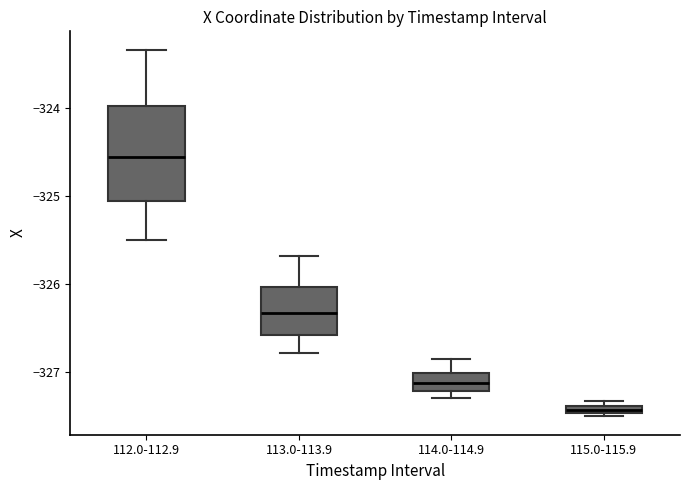

Which box's median line is the highest?

112.0-112.9